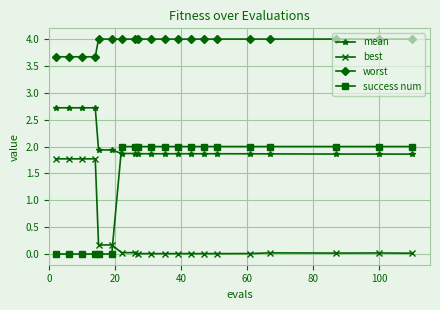

What is the value of the success num point at the 18th from the left?

2.0